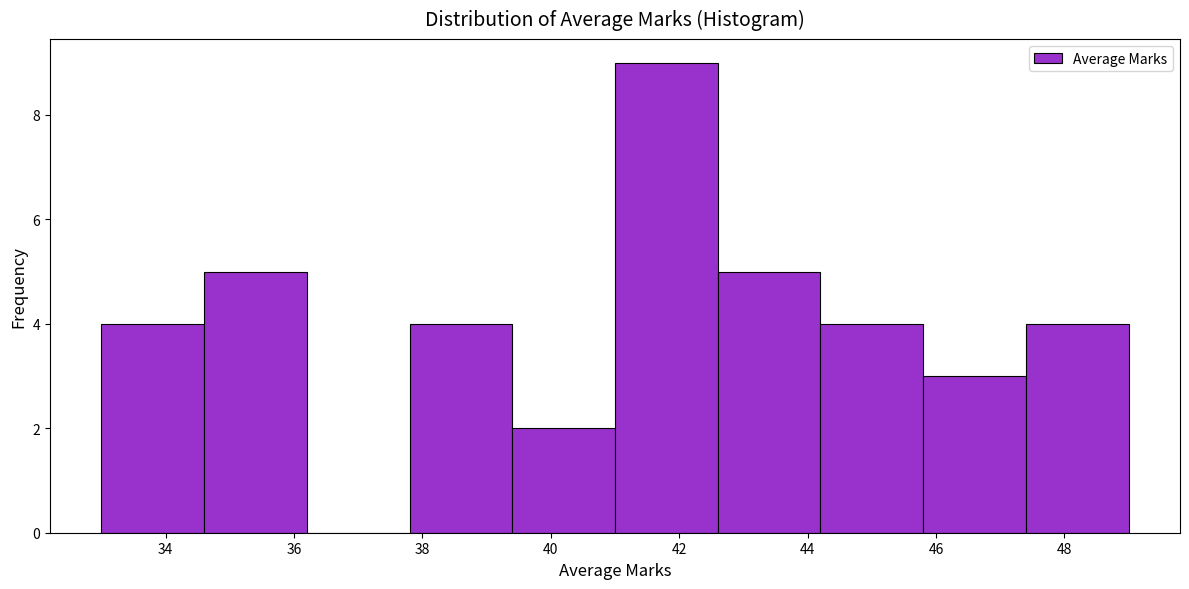

Reading left to right, transcribe this chart: for each bar, give the range it covers on the x-axis and its height. The values are not printed on the chart, so give them approximately, as read against the axis.

33.0 to 34.6: 4
34.6 to 36.2: 5
36.2 to 37.8: 0
37.8 to 39.4: 4
39.4 to 41.0: 2
41.0 to 42.6: 9
42.6 to 44.2: 5
44.2 to 45.8: 4
45.8 to 47.4: 3
47.4 to 49.0: 4